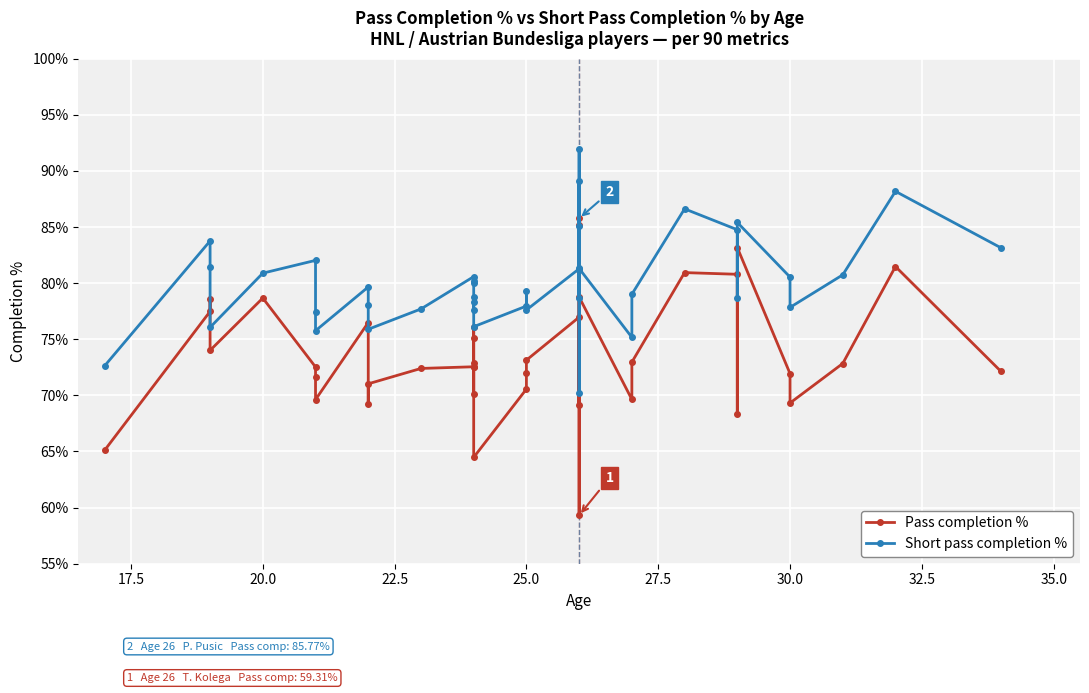

At how many categories does at least one series exceed 88?

3